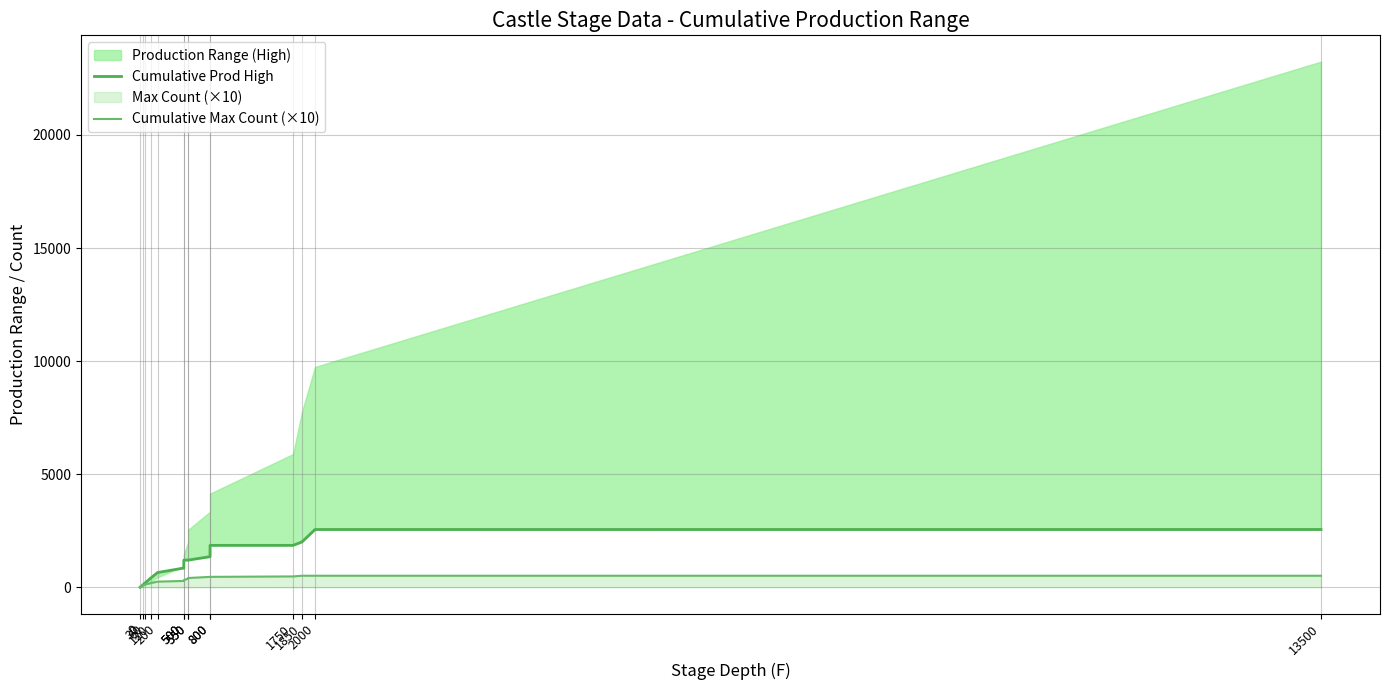

How many lines are shown in the chart?

2